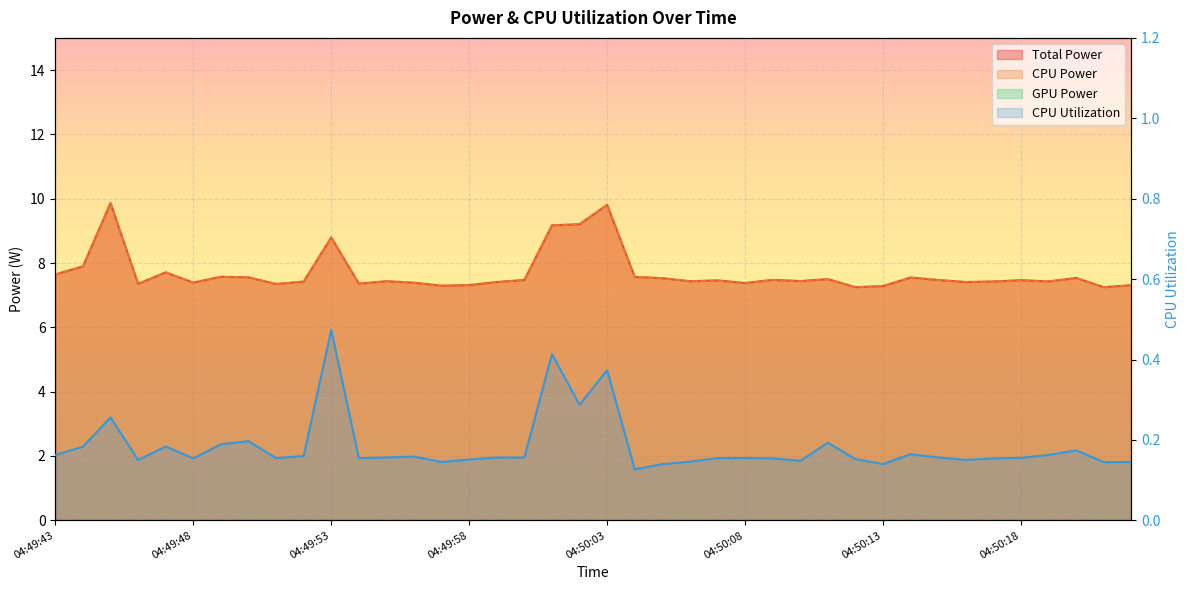

What position from the left is 04:50:08?

26